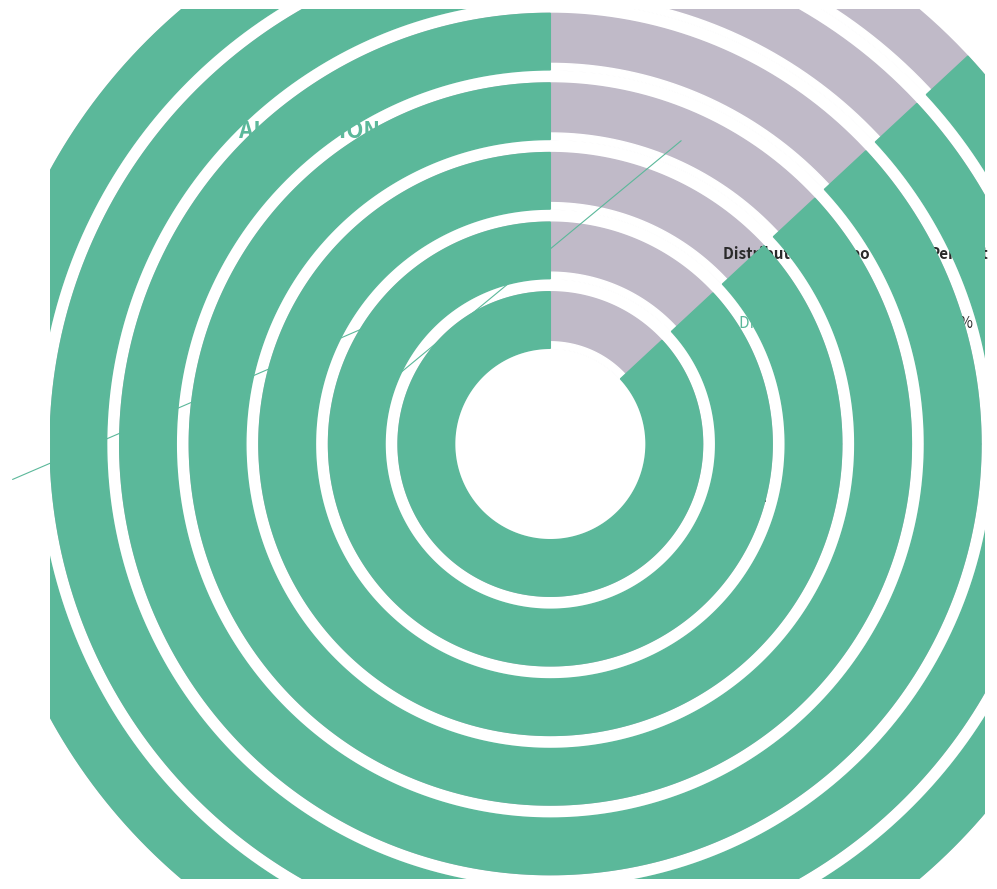

What is the majority slice?

DIA